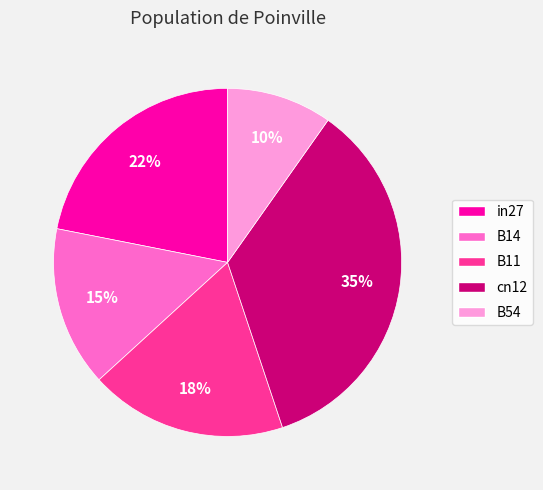

What is the largest slice in the pie chart?

cn12